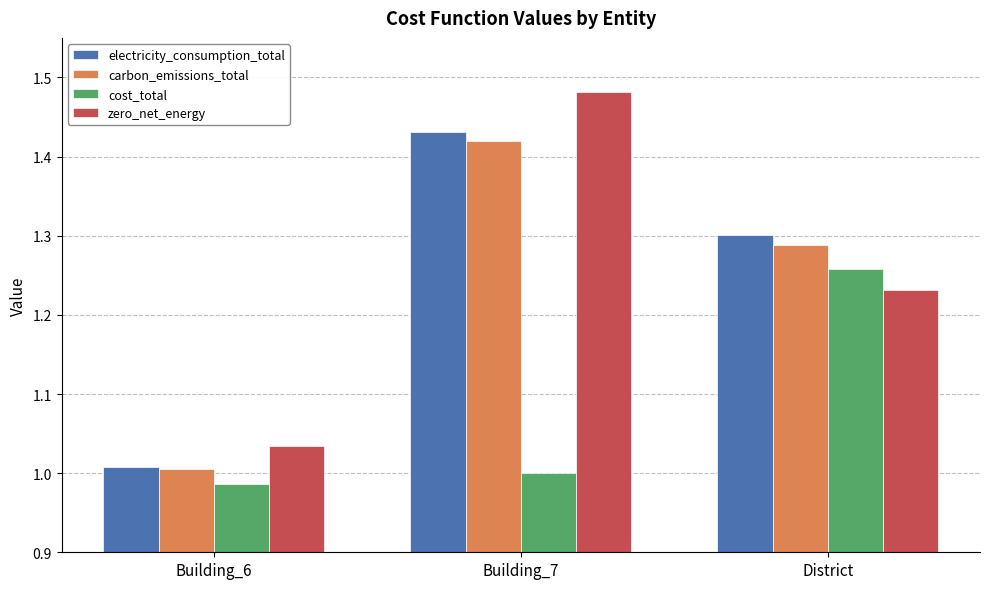

At which label is cost_total closest to 1?

Building_7